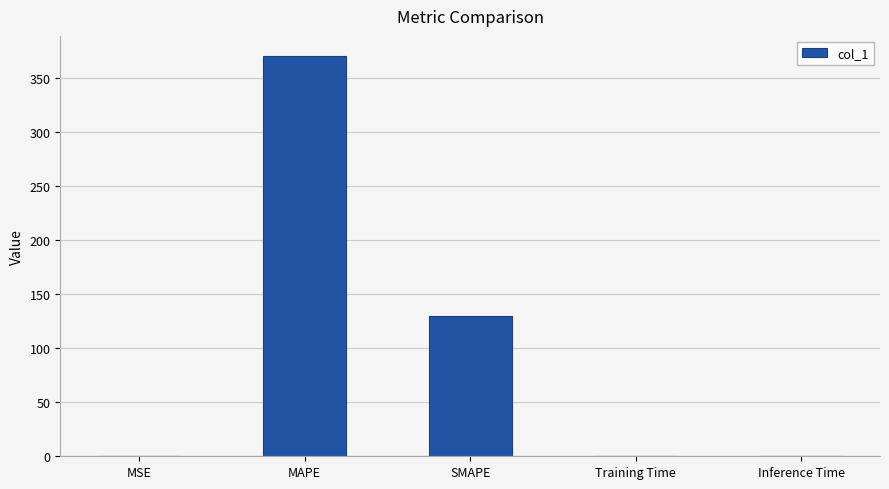

Where is the data nearest to the value 185?

SMAPE